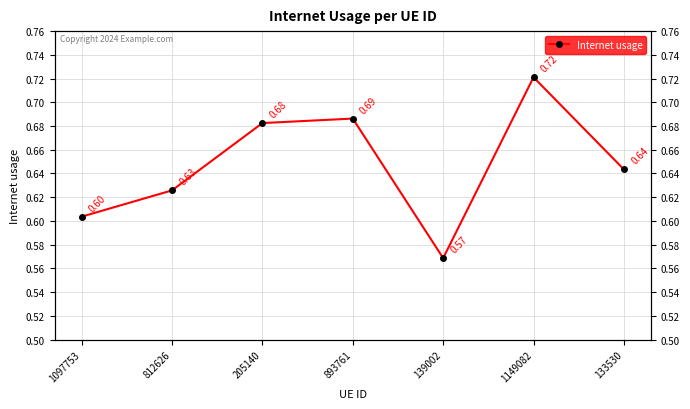

How many categories are shown in the chart?

7